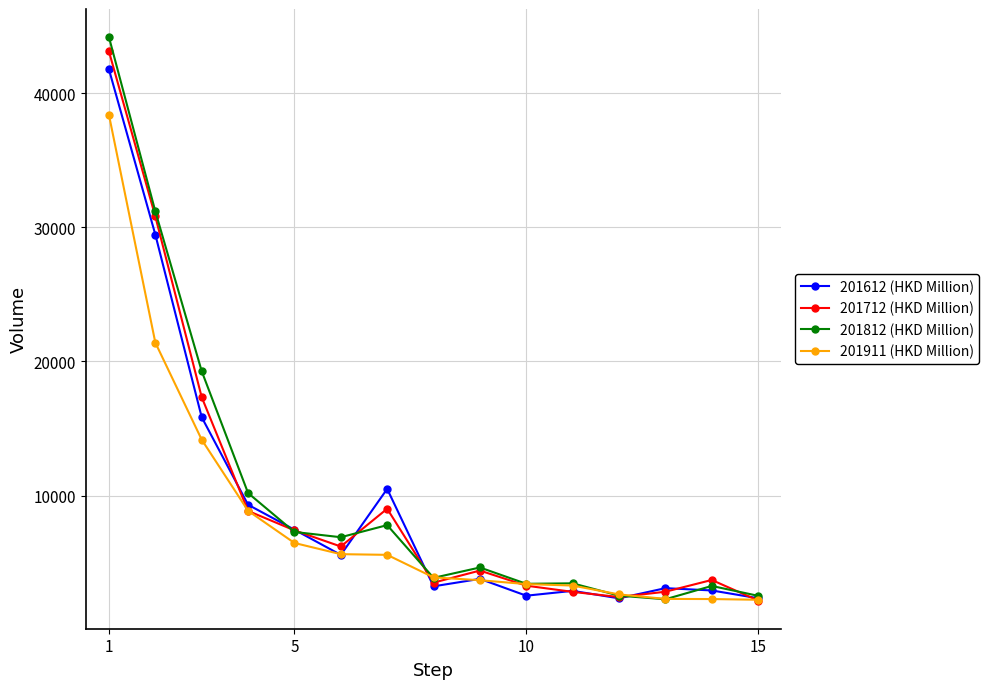

What is the lowest value of the 201712 (HKD Million) series?

2165.0